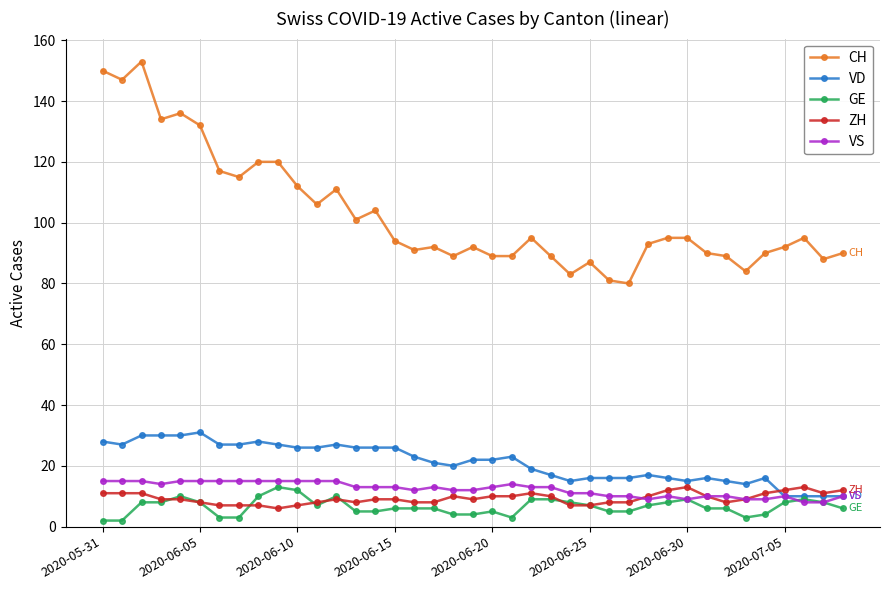

Which series has the largest total across all categories?

CH